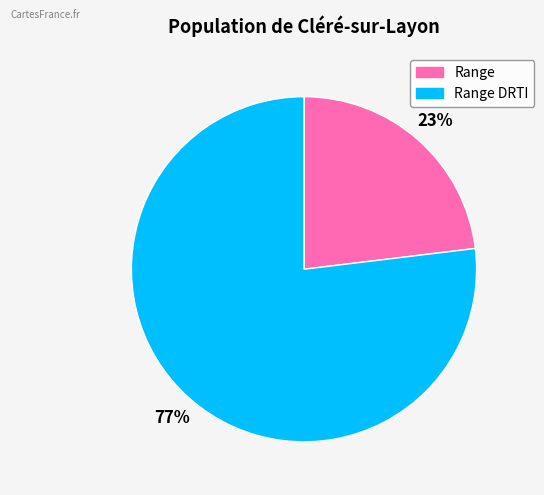

Is there any slice that represents more than half of the pie?

Yes